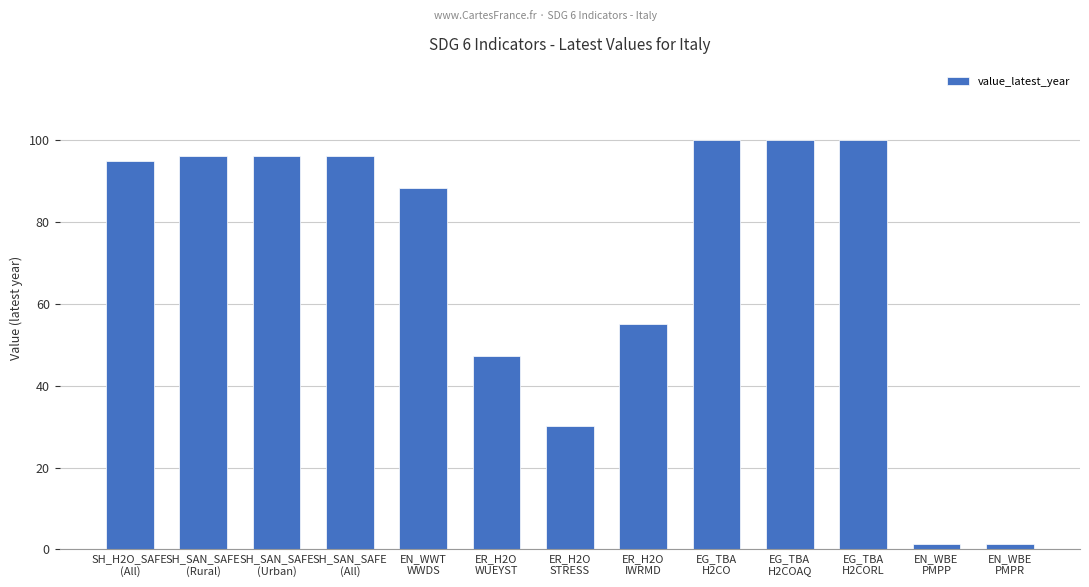

The chart shows a value of 30.1 at ER_H2O
STRESS. True or false?

True